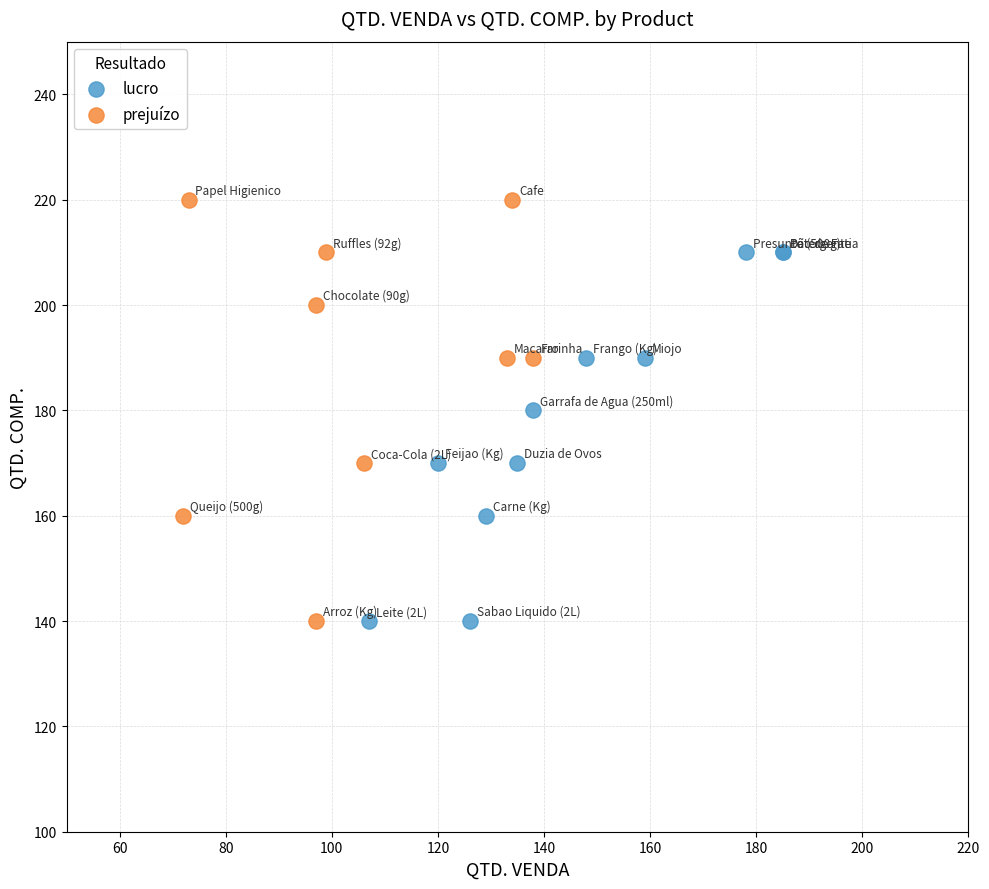

Which series reaches the maximum Y coordinate?

prejuízo